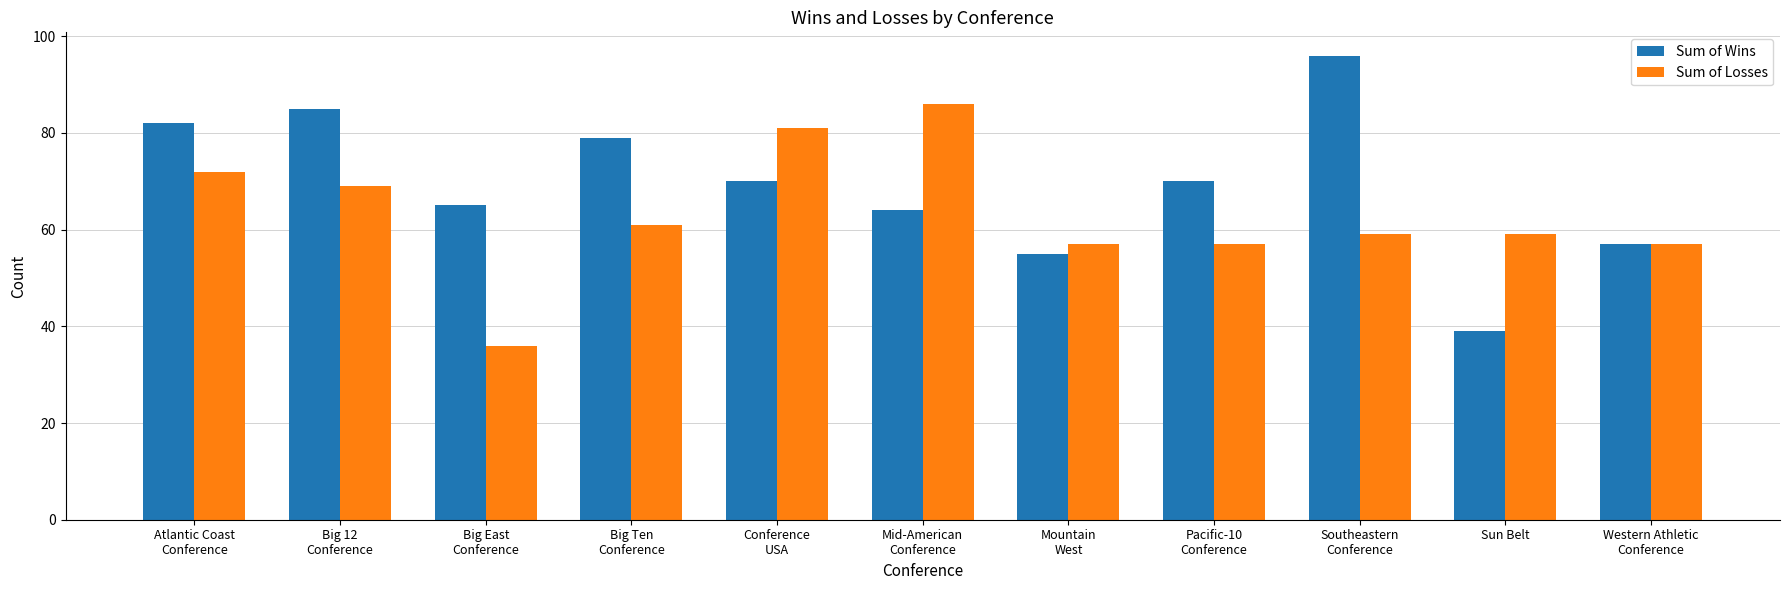

Which series has the largest total across all categories?

Sum of Wins